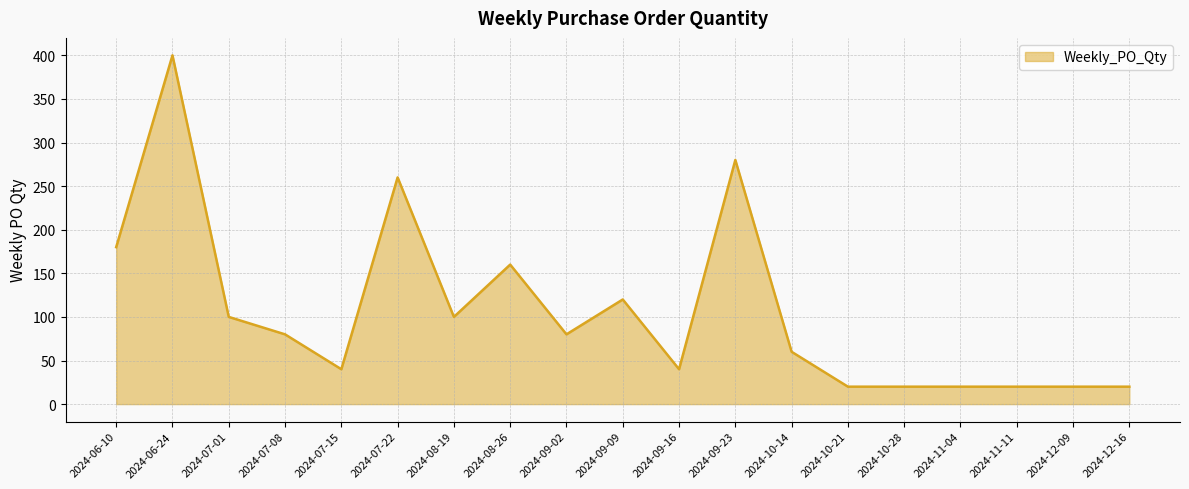

What is the minimum value shown in the chart?

20